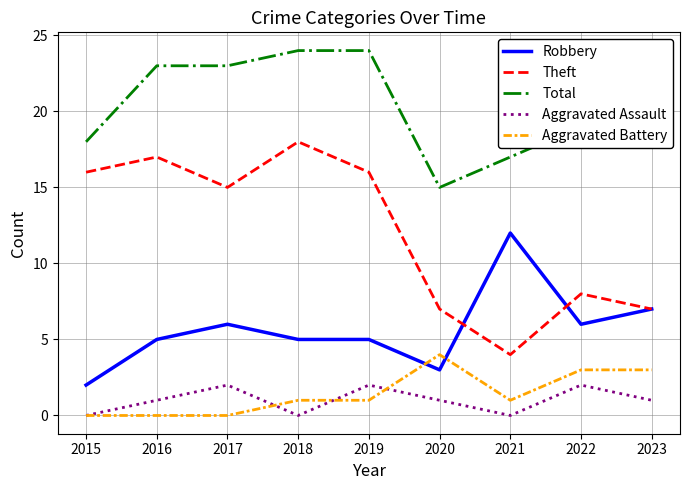

The value of Theft at 2019 is 5. True or false?

False